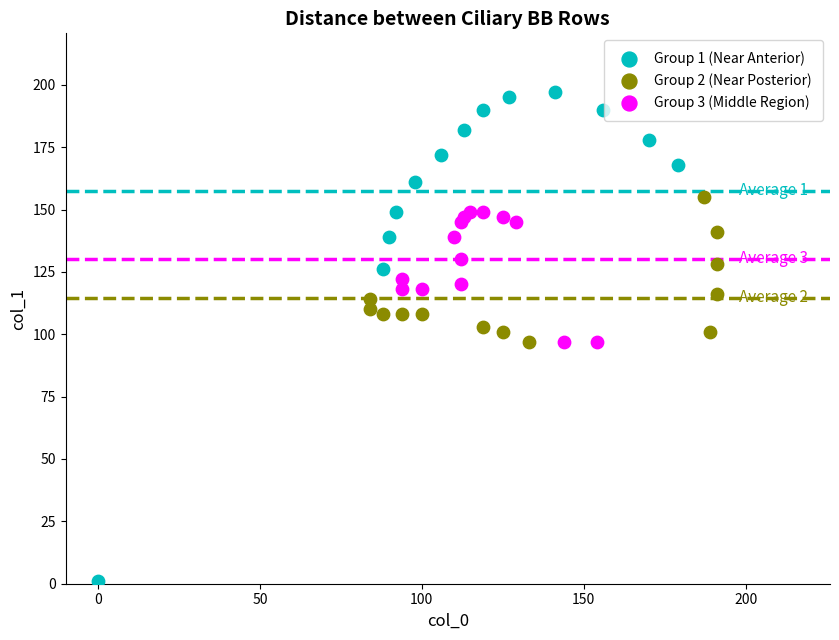

Which series has the widest spread of Y values?

Group 1 (Near Anterior)